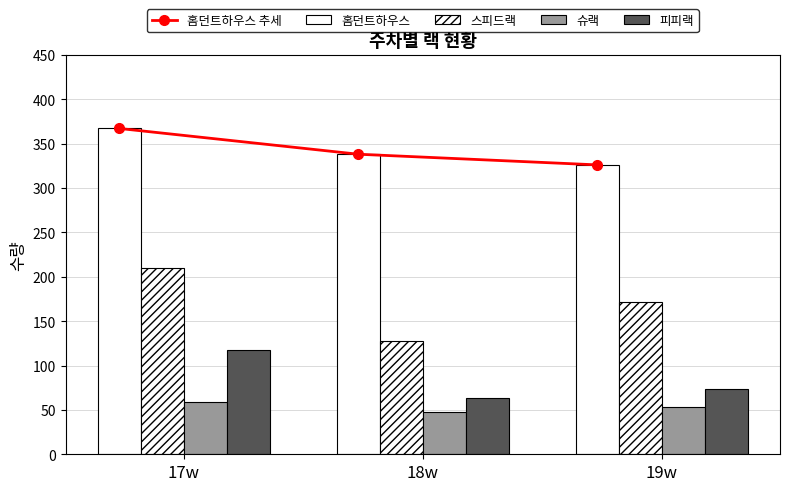

Count the number of categories in the chart.

3